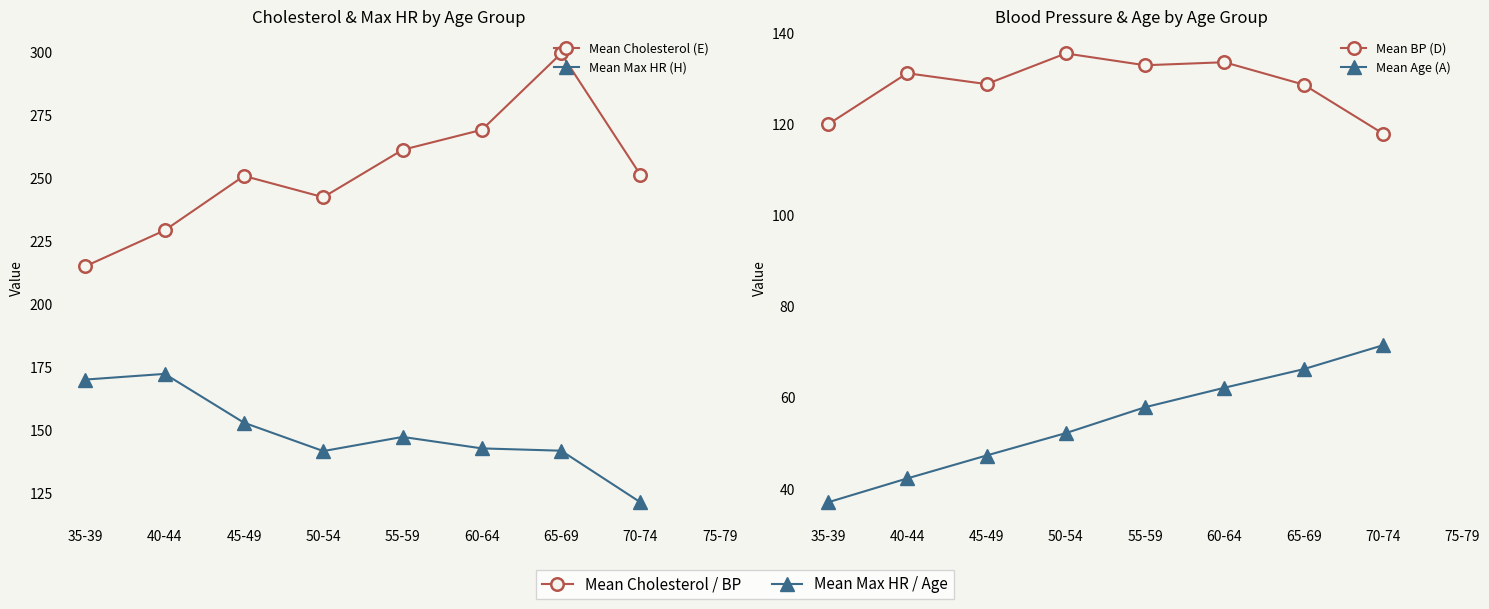

At which category is the sum across all series the highest?

65-69